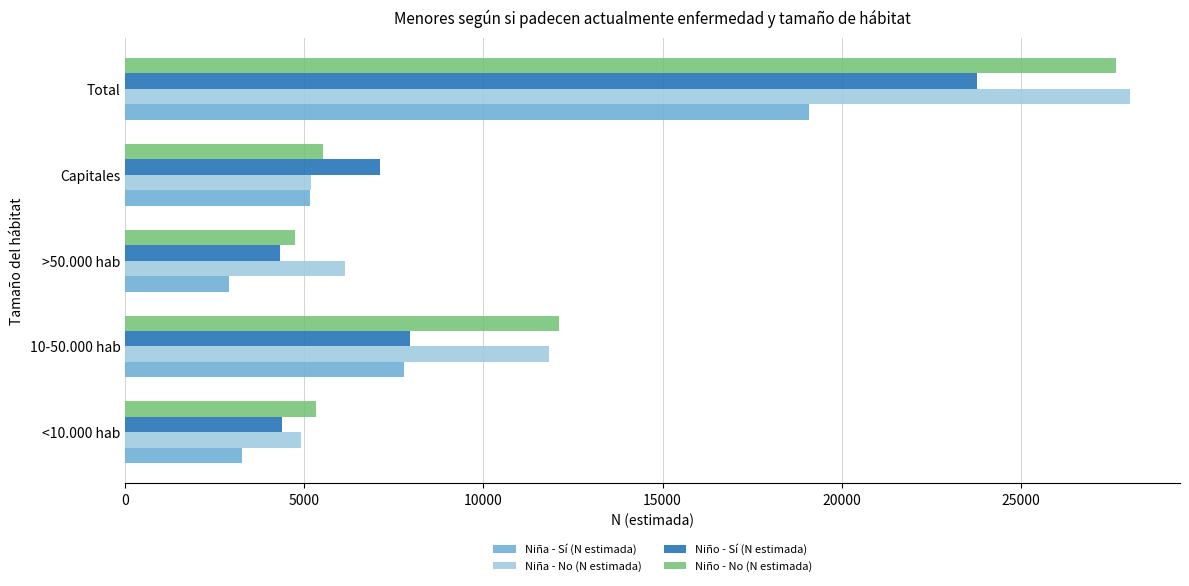

At which category does the chart reach its minimum across all series?

>50.000 hab